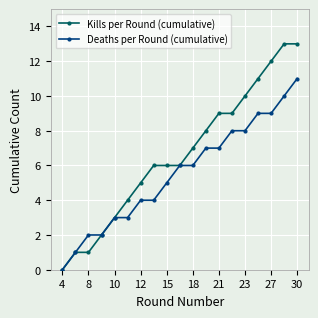

Does the chart display data point markers on the line(s)?

Yes